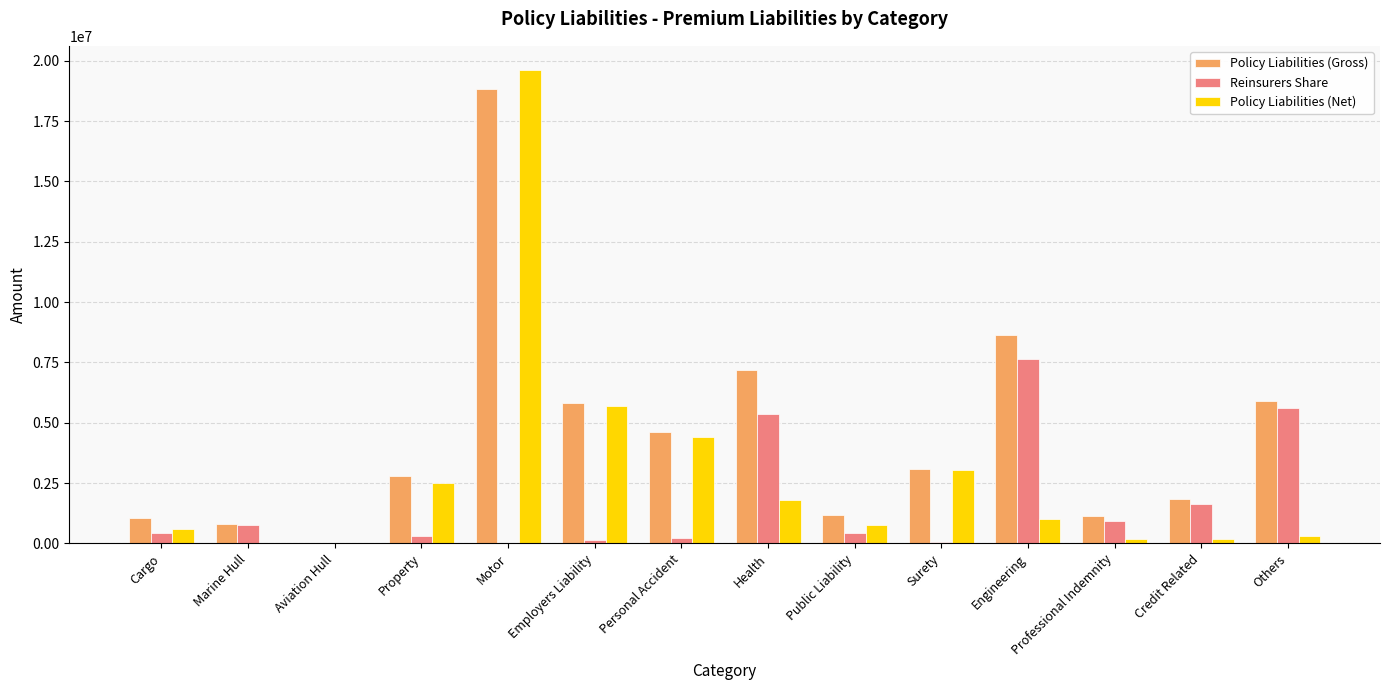

Is it true that Policy Liabilities (Net) equals 995722 at Engineering?

True